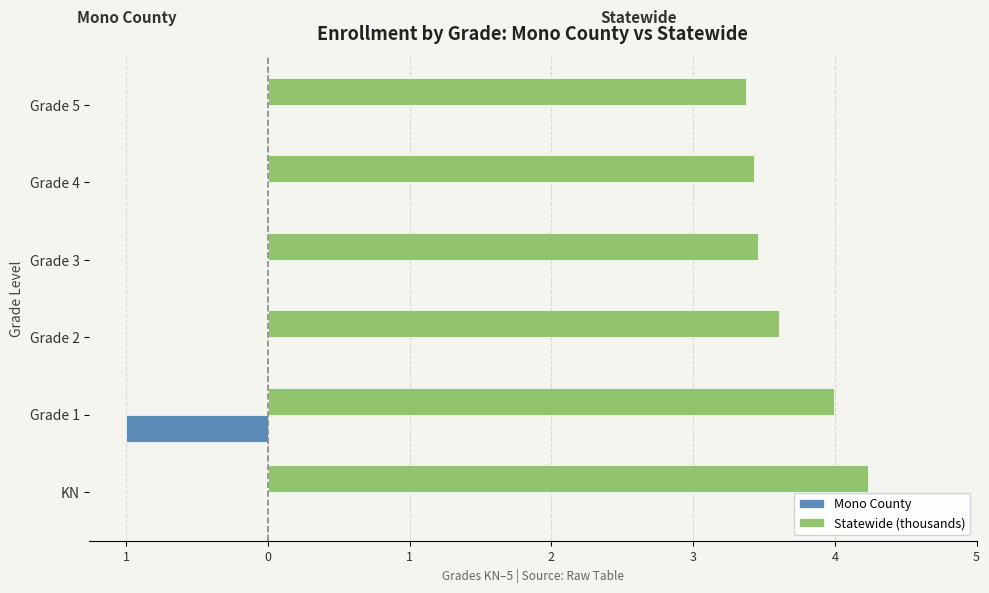

What is the smallest value displayed?

-1.0